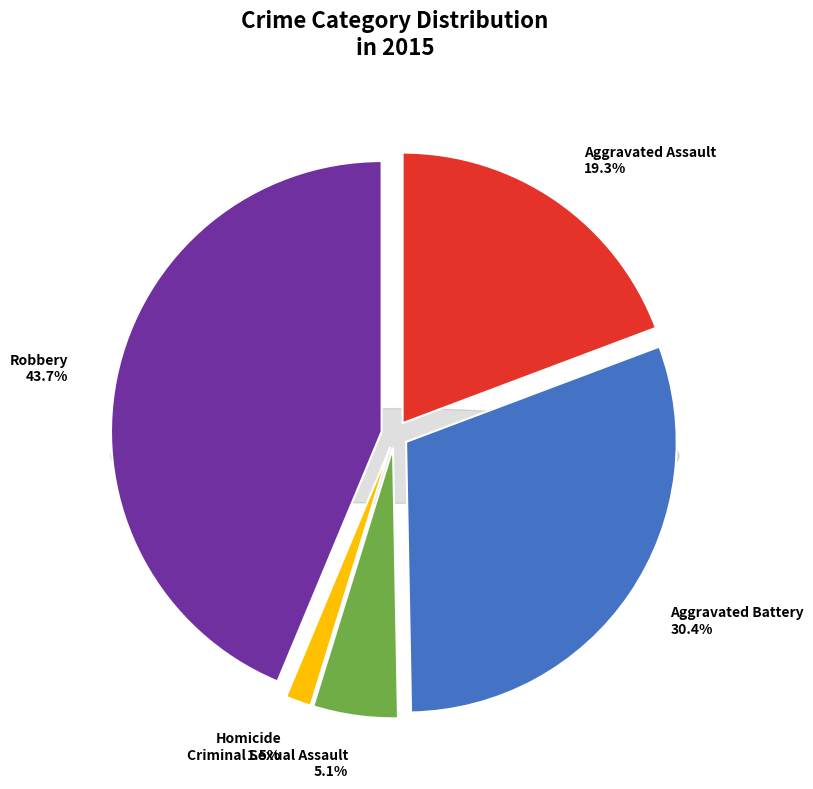

The Aggravated Battery slice represents 43% of the pie. True or false?

False